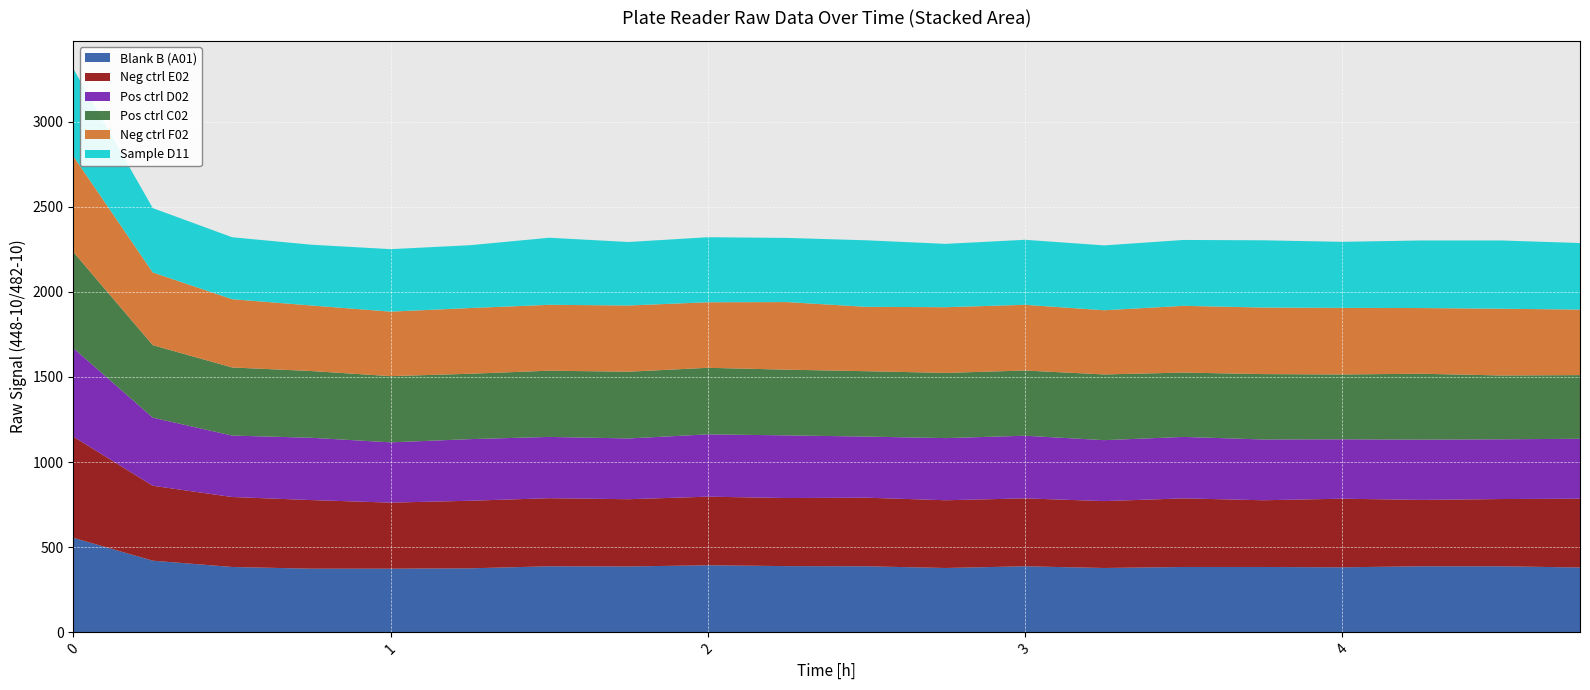

Reading left to right, list all the values displayed in this chart.

Blank B (A01): 555	421	384	374	374	376	388	387	394	389	388	378	388	378	384	384	382	388	388	381
Neg ctrl E02: 594	440	411	403	388	397	400	395	403	400	403	398	399	393	403	392	403	390	395	404
Pos ctrl D02: 520	400	361	366	354	362	360	357	366	368	359	365	368	358	361	357	349	354	351	352
Pos ctrl C02: 564	426	400	392	389	384	389	392	391	386	384	383	383	386	378	384	381	387	375	374
Neg ctrl F02: 563	427	401	385	379	386	387	389	385	397	378	386	386	377	392	391	391	386	392	385
Sample D11: 513	378	364	357	367	369	394	373	382	377	391	372	382	381	387	395	388	397	401	391